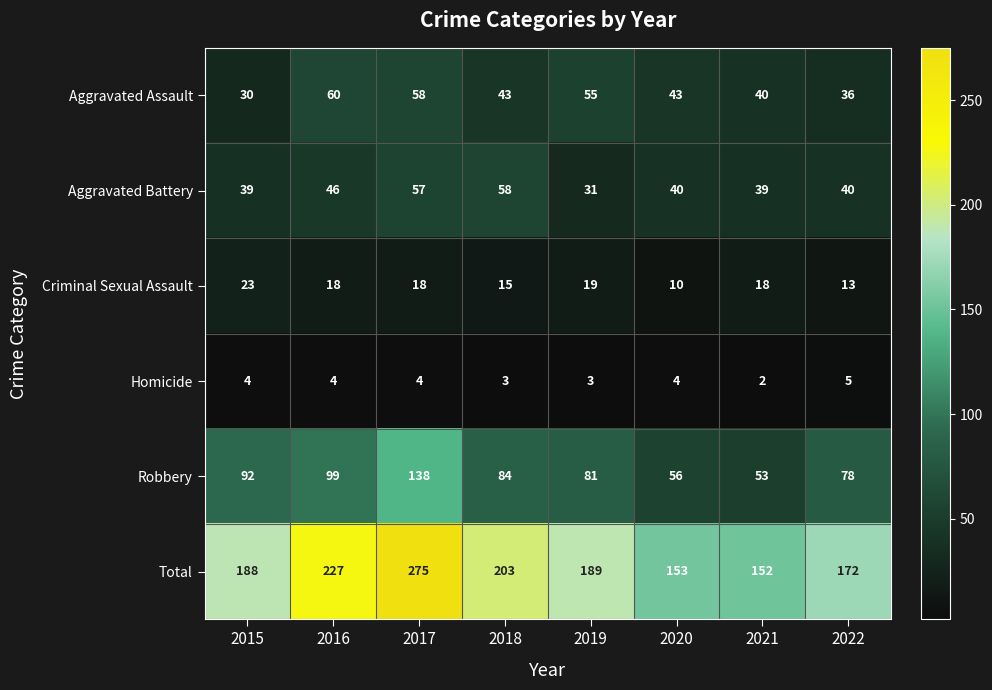

True or false: Aggravated Battery has a value of 39 at 2021.

True